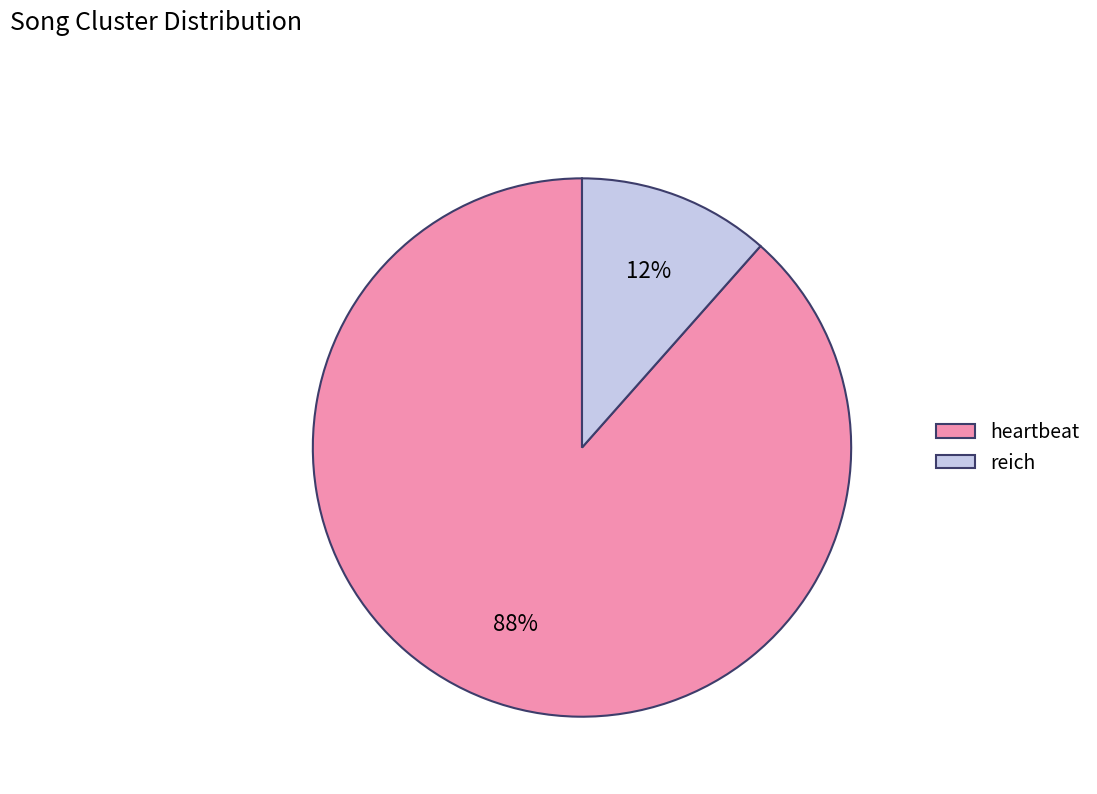

The heartbeat slice represents 95% of the pie. True or false?

False